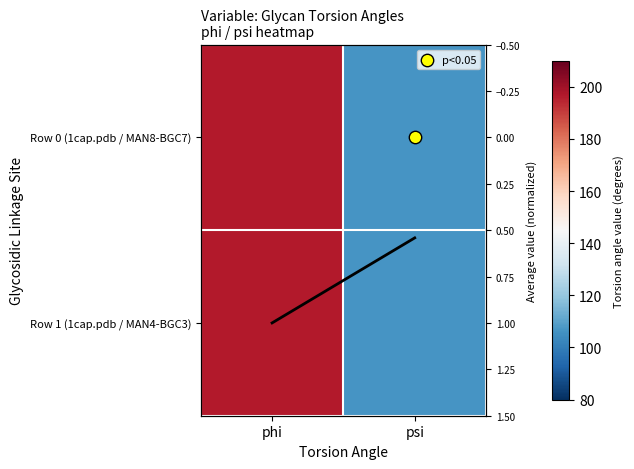

What is the sum of the Row 1 (1cap.pdb / MAN4-BGC3) values at psi and phi?

302.8